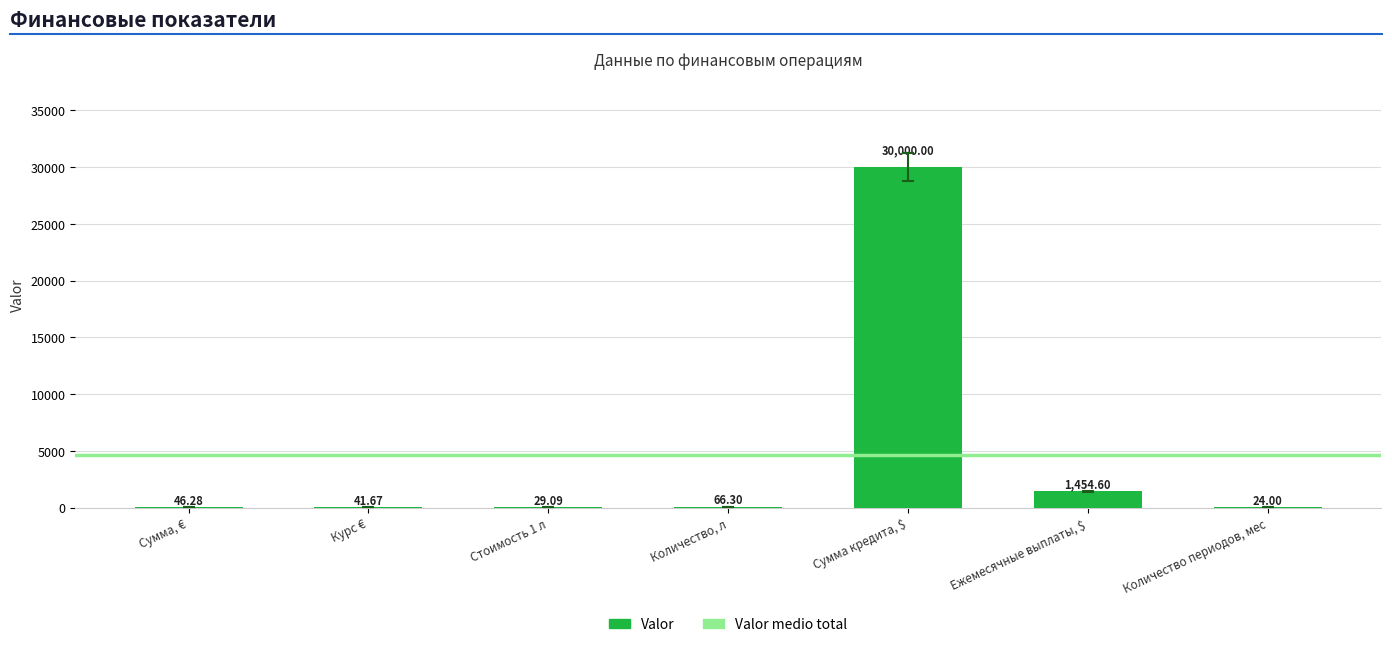

Are the bars horizontal?

No